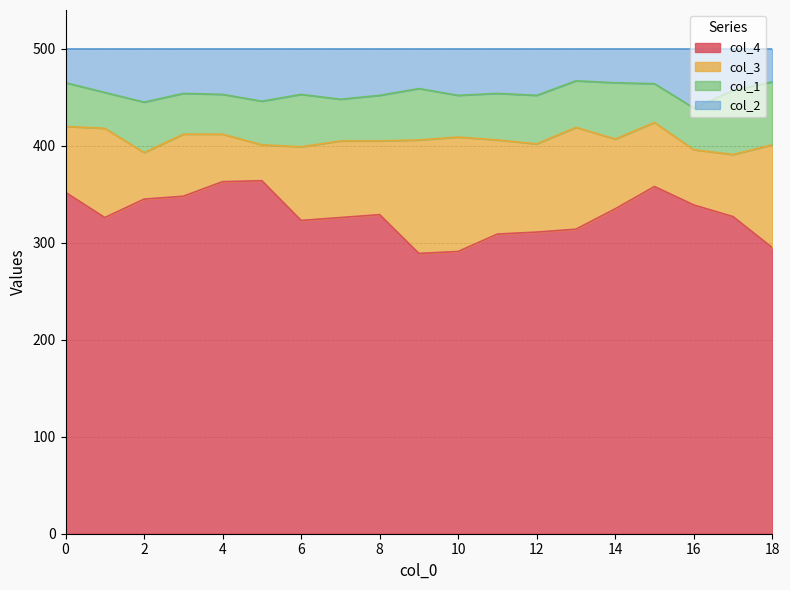

What is the total value across all series at 10?

500